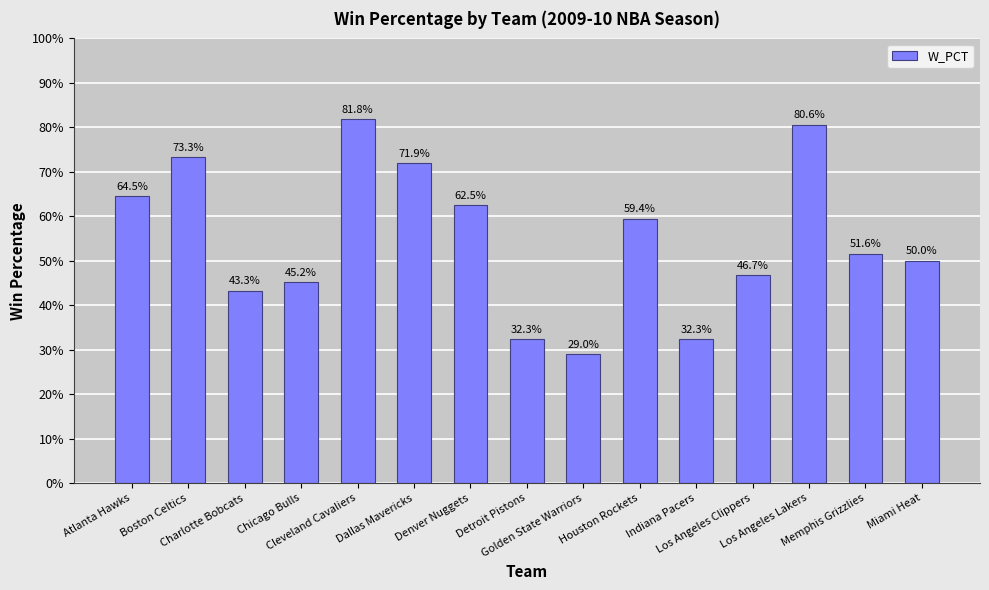

Does the chart contain any negative values?

No